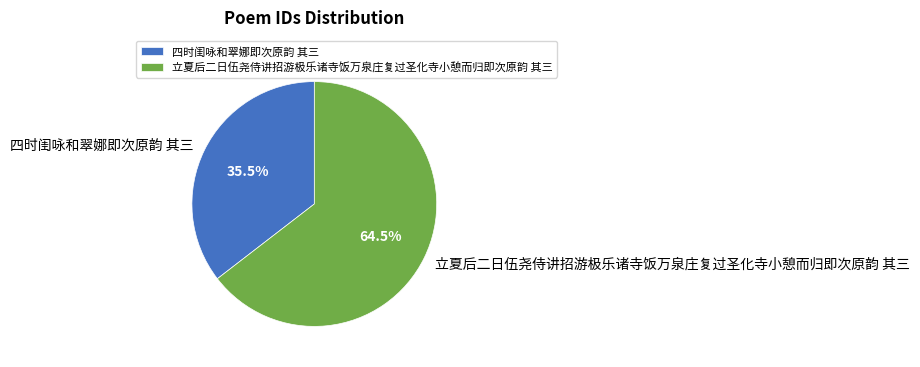

What is the largest slice in the pie chart?

立夏后二日伍尧侍讲招游极乐诸寺饭万泉庄复过圣化寺小憩而归即次原韵 其三